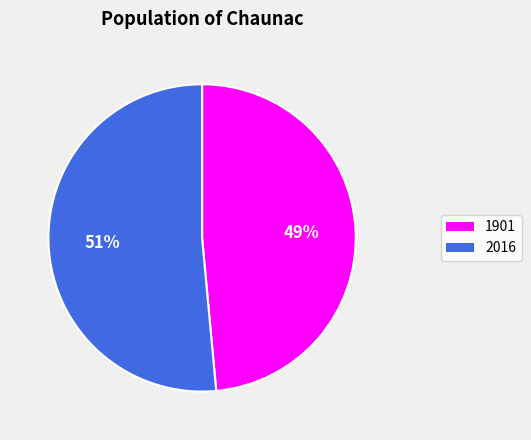

Combined, do 2016 and 1901 account for over 50%?

Yes